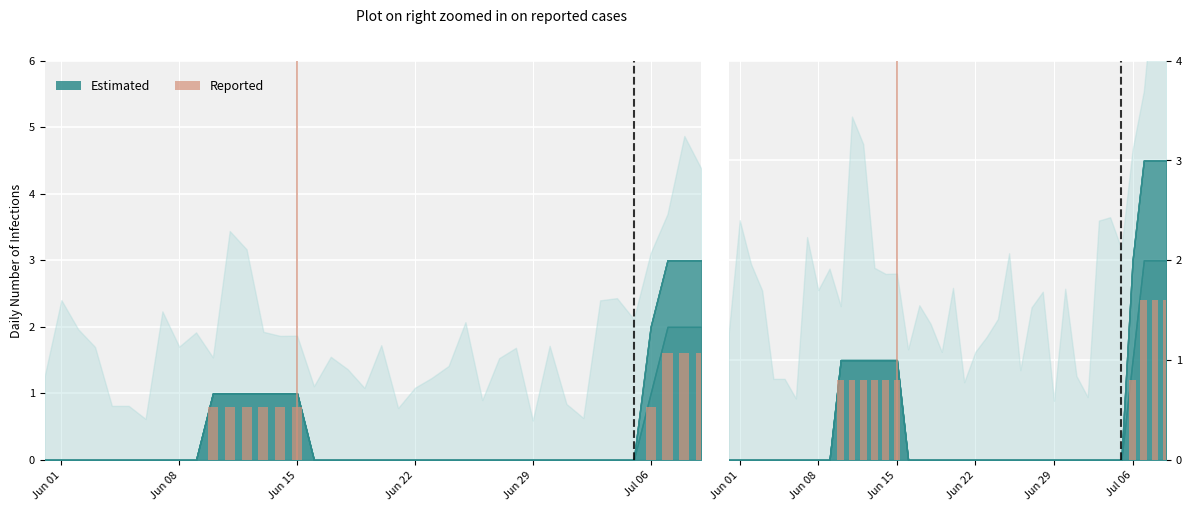

Reading left to right, extract all data points from this chart.

0.0	0.0	0.0	0.0	0.0	0.0	0.0	0.0	0.0	0.0	0.8	0.8	0.8	0.8	0.8	0.8	0.0	0.0	0.0	0.0	0.0	0.0	0.0	0.0	0.0	0.0	0.0	0.0	0.0	0.0	0.0	0.0	0.0	0.0	0.0	0.0	0.8	1.6	1.6	1.6